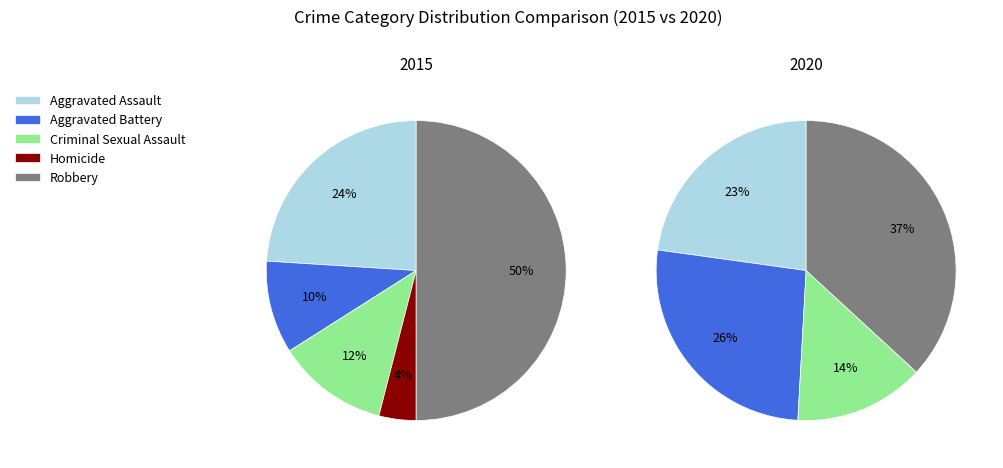

What percentage is NOT represented by Robbery?

50.0%